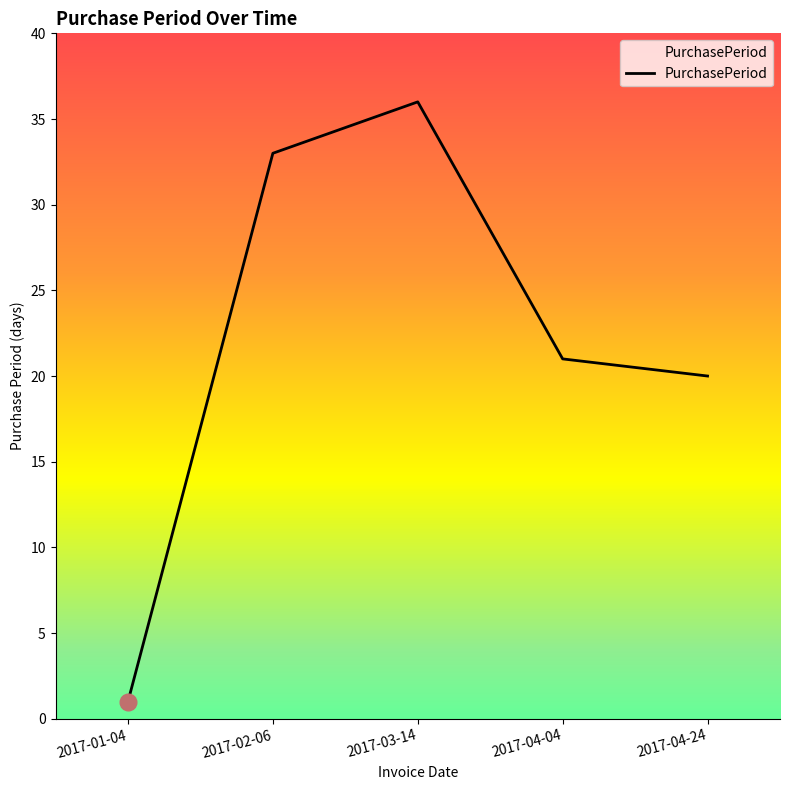

What is the approximate value at 2017-04-24, to the nearest 5?

20